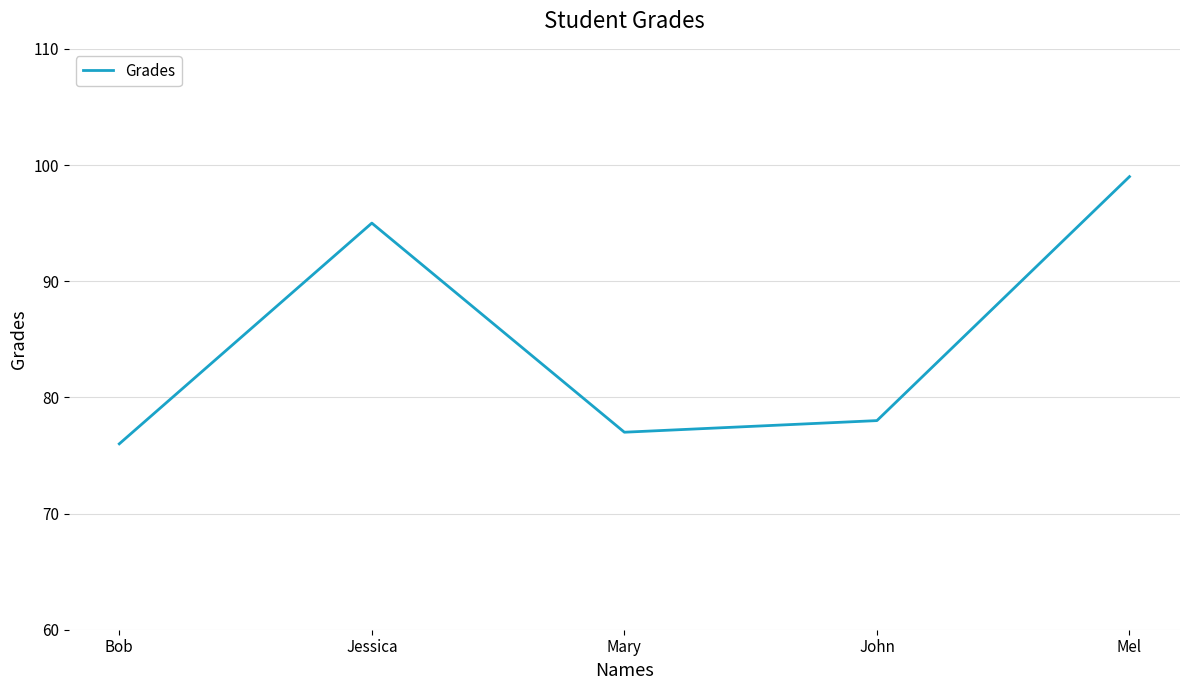

What is the maximum value shown in the chart?

99